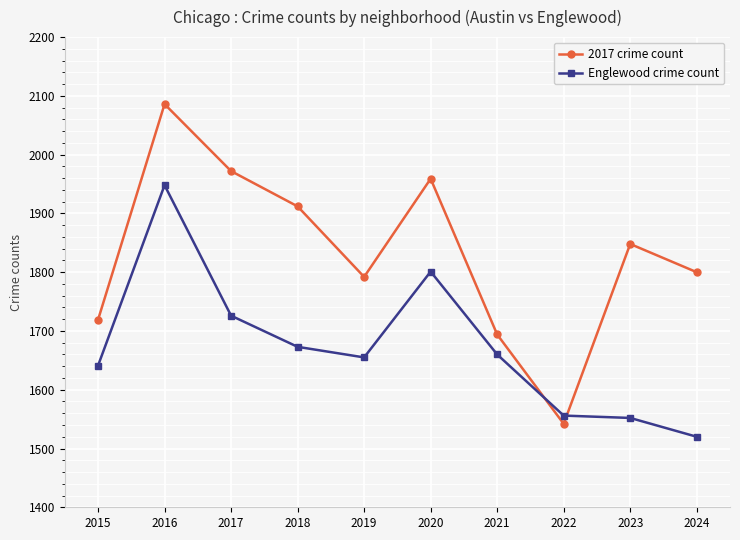

Is it true that 2017 crime count equals 2397 at 2021?

False